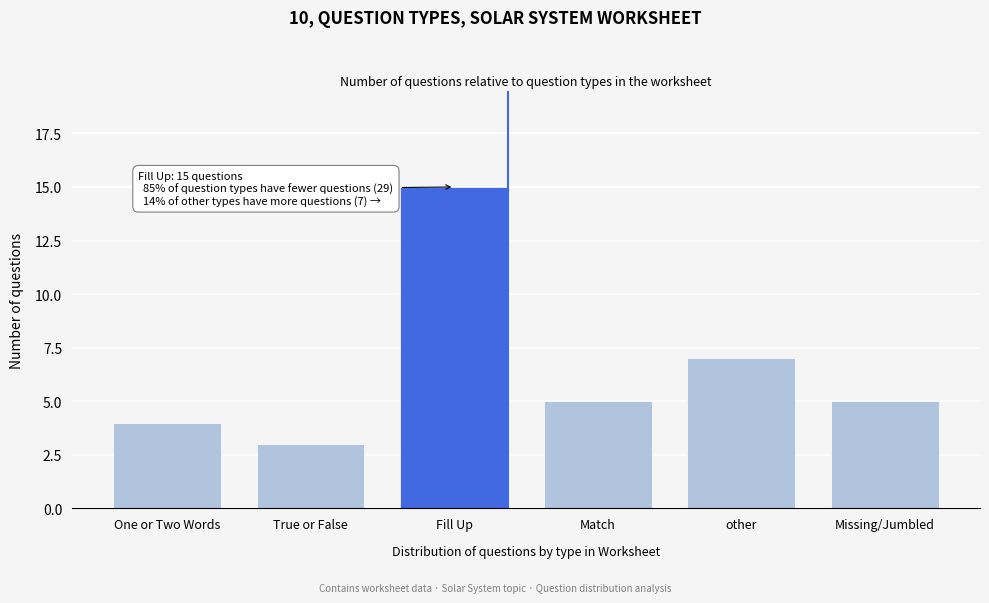

Reading right to left, transcribe all the data shown in this chart.

5	7	5	15	3	4